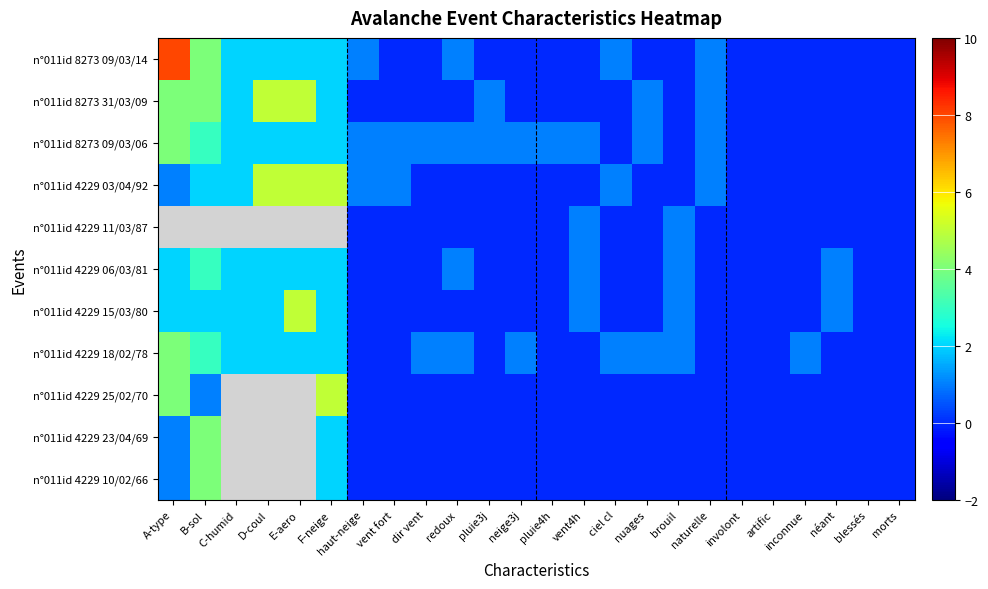

What is the difference between the second highest and second lowest values in the n°011id 8273 31/03/09 series?

5.0